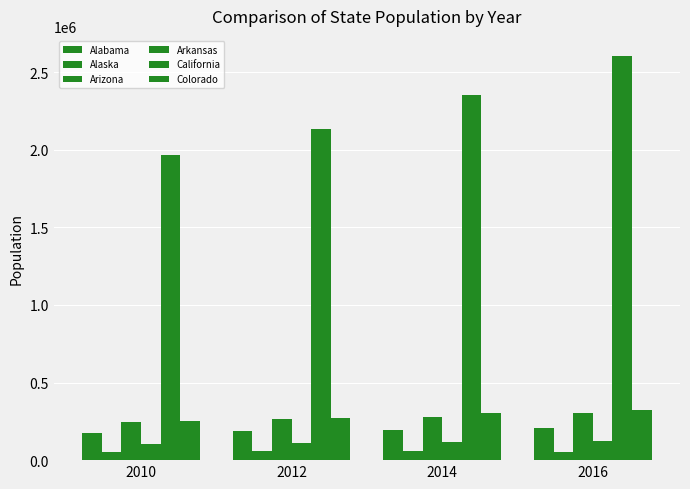

Which series changed the most between 2012 and 2014?

California